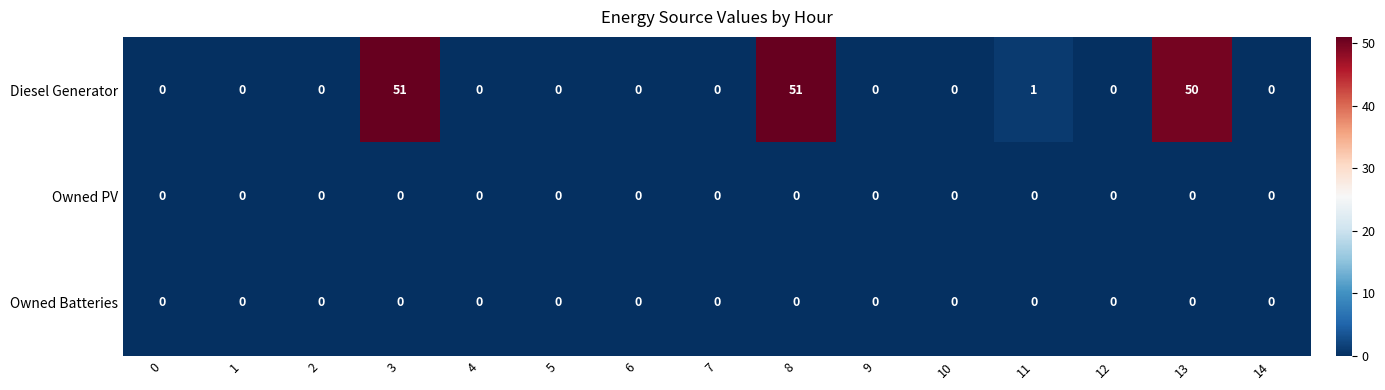

What is the difference between the highest and lowest values at 3?

51